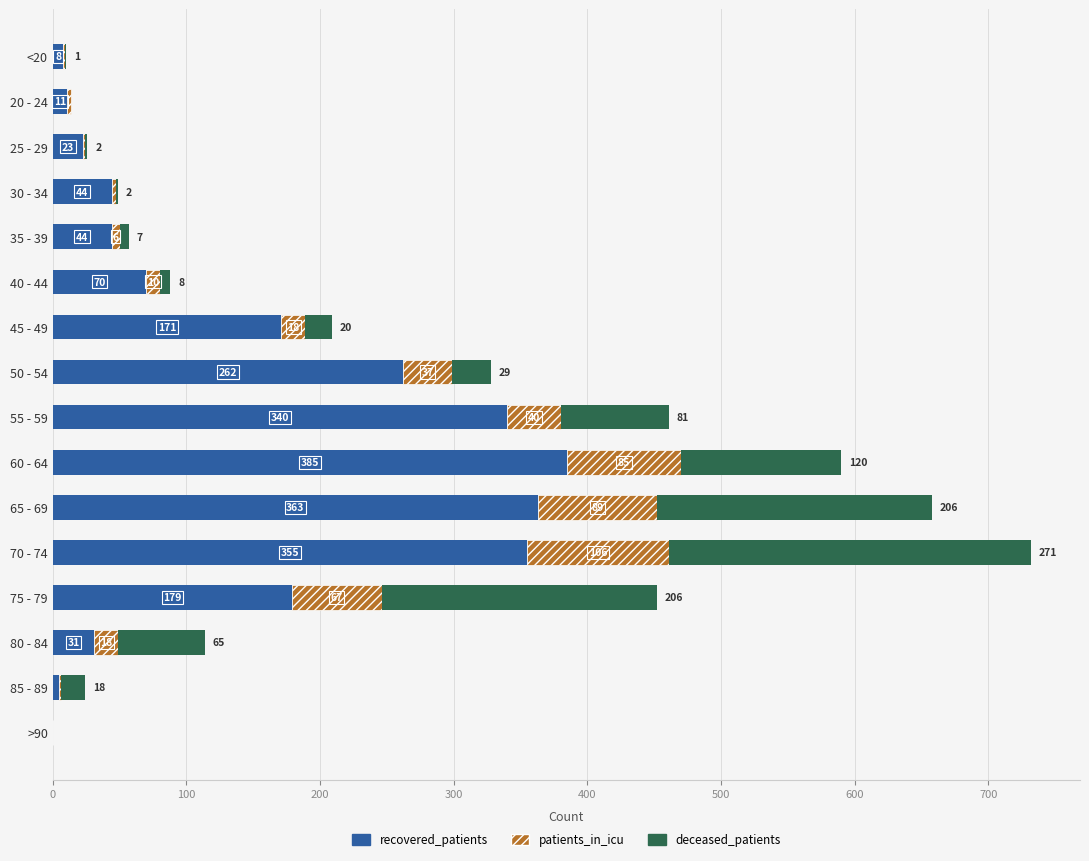

The recovered_patients series shows 179 at 75 - 79. True or false?

True